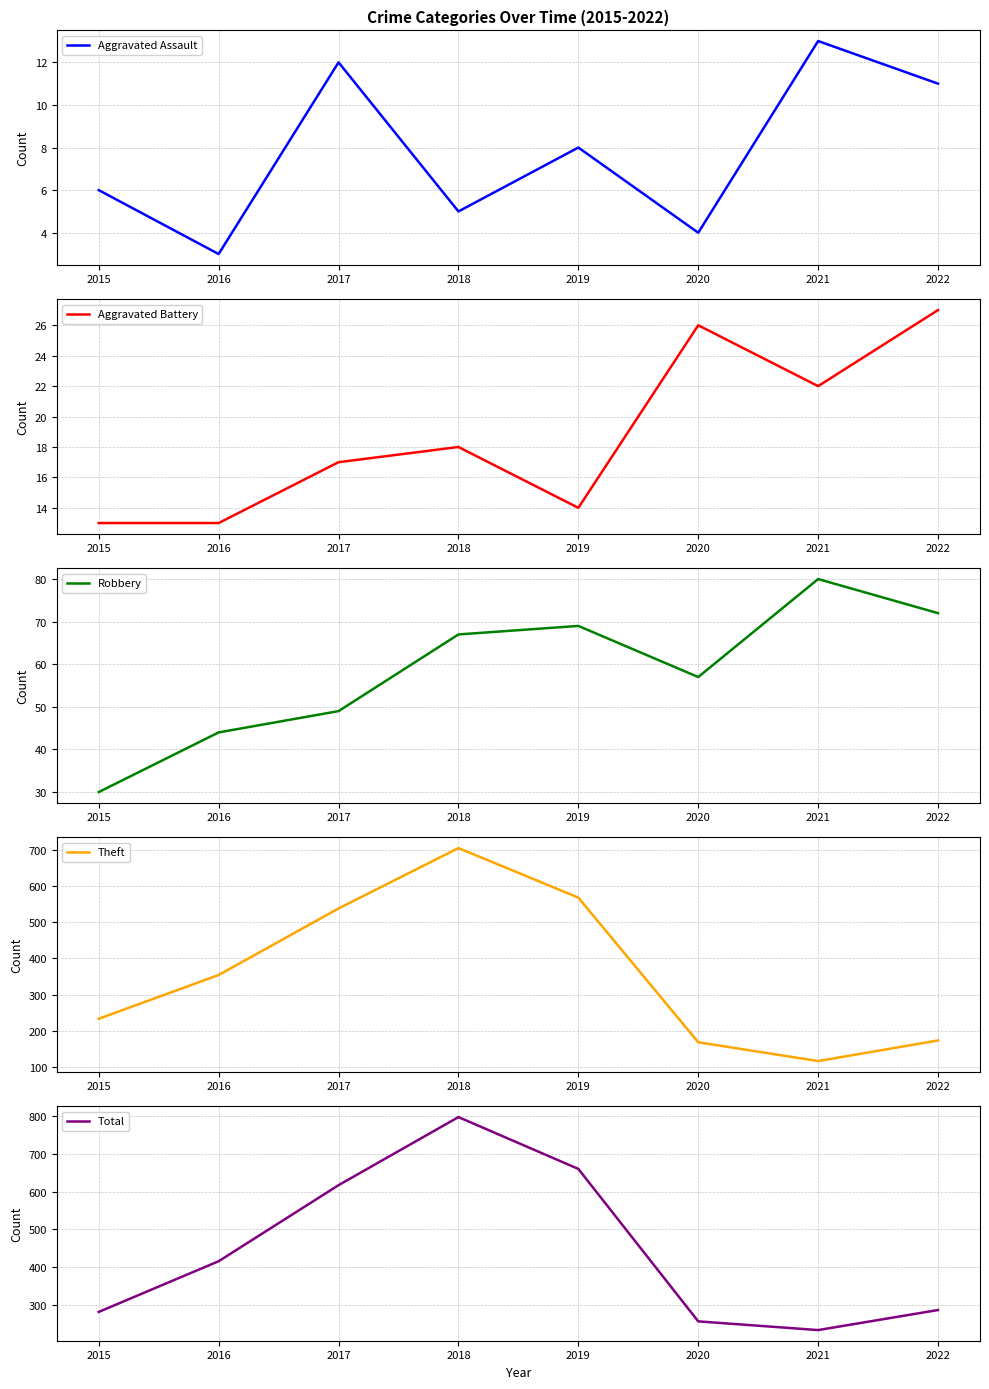

In Aggravated Assault, how many points are higher than both neighbors (excluding endpoints)?

3